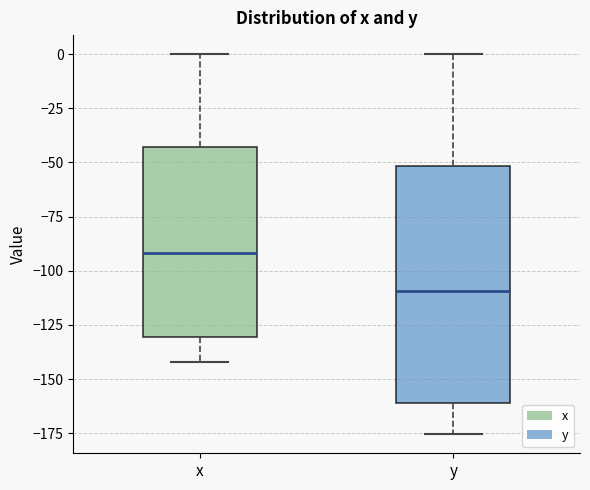

Which box has the lowest median line?

y